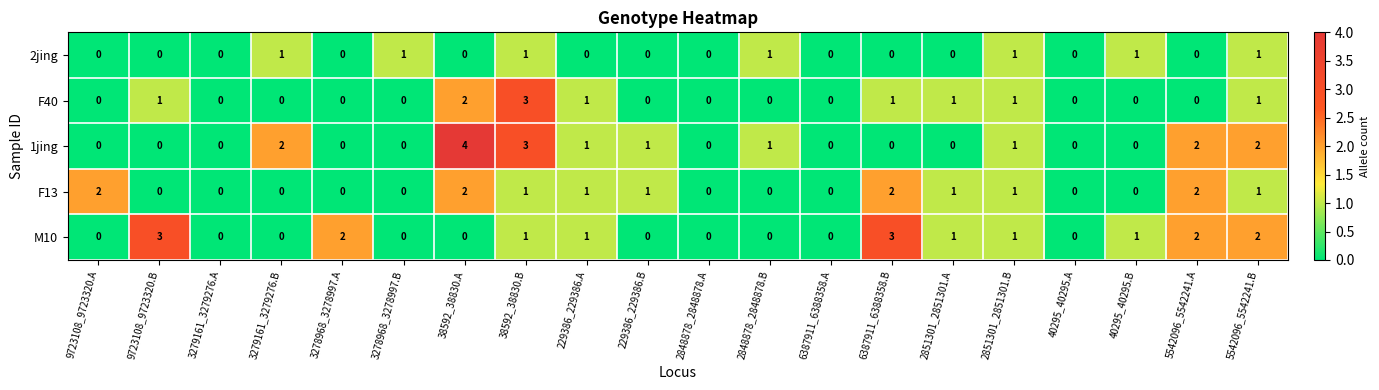

The M10 series shows 0 at 40295_40295.B. True or false?

False